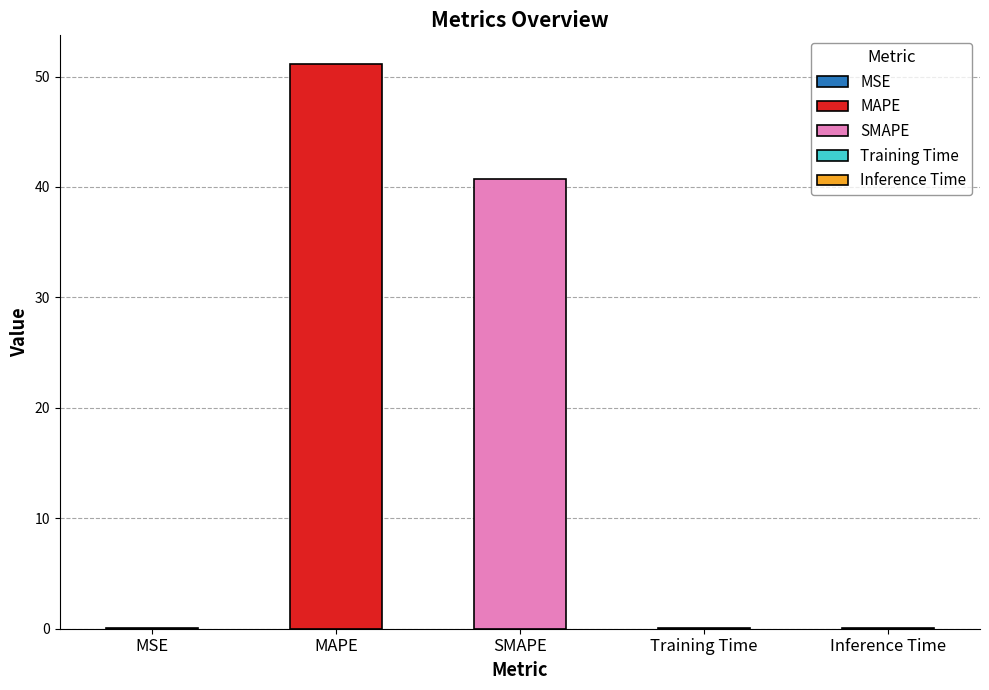

What is the difference between the values at SMAPE and Inference Time?

40.7